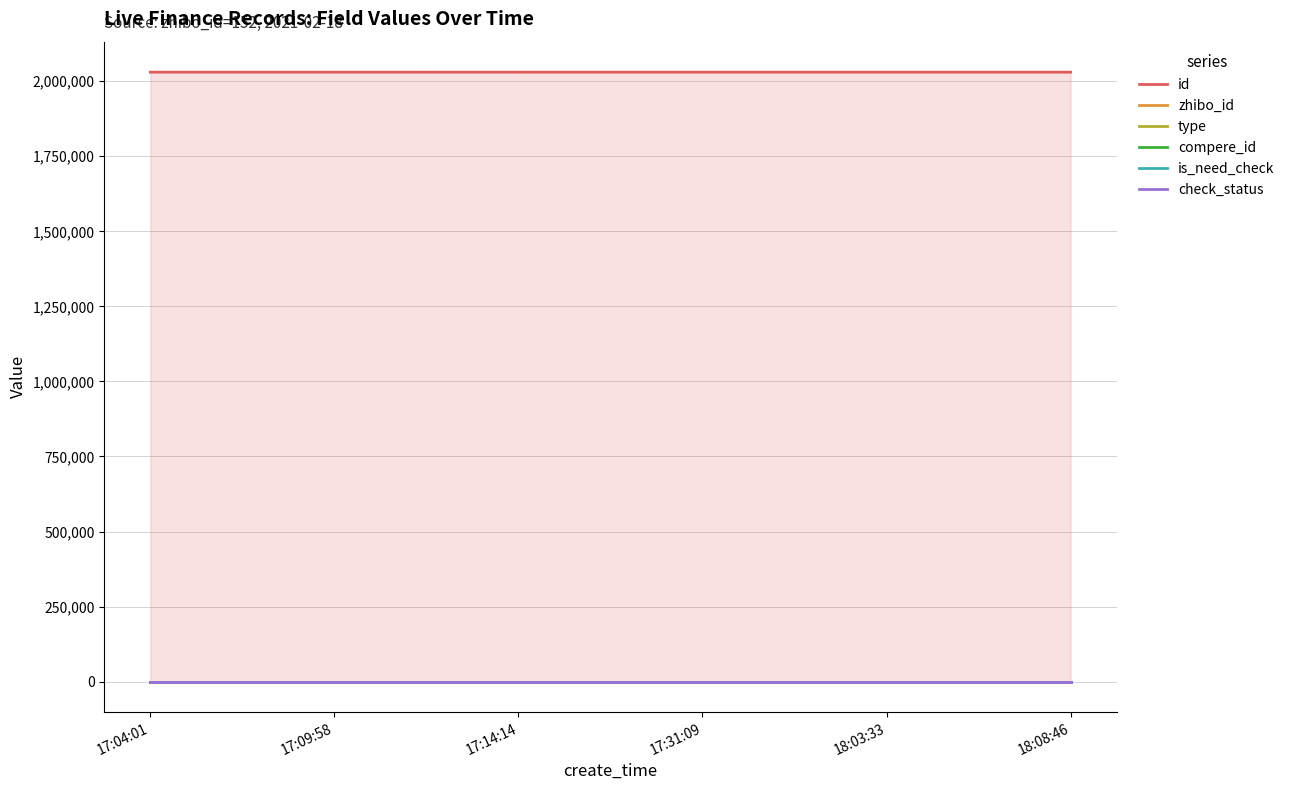

Reading left to right, what are all the values shown in this chart?

id: 17:04:01=2030084	17:09:58=2030078	17:14:14=2030046	17:31:09=2030025	18:03:33=2030019	18:08:46=2030009
zhibo_id: 17:04:01=152	17:09:58=152	17:14:14=152	17:31:09=152	18:03:33=152	18:08:46=152
type: 17:04:01=0	17:09:58=0	17:14:14=0	17:31:09=0	18:03:33=0	18:08:46=0
compere_id: 17:04:01=0	17:09:58=0	17:14:14=0	17:31:09=0	18:03:33=0	18:08:46=0
is_need_check: 17:04:01=0	17:09:58=0	17:14:14=0	17:31:09=0	18:03:33=0	18:08:46=0
check_status: 17:04:01=1	17:09:58=1	17:14:14=1	17:31:09=1	18:03:33=1	18:08:46=1